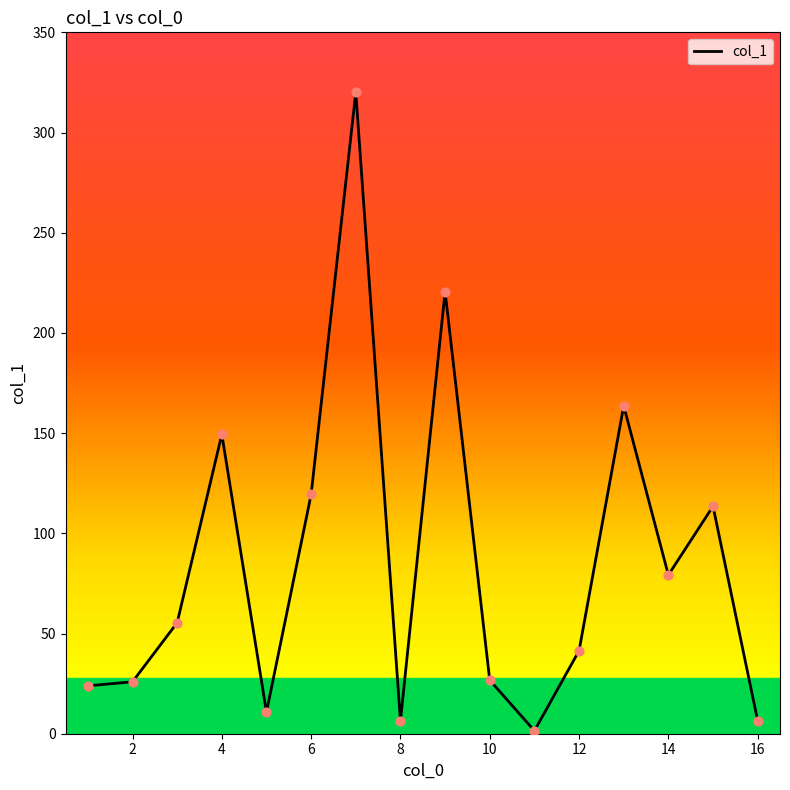

What is the maximum value shown in the chart?

320.1